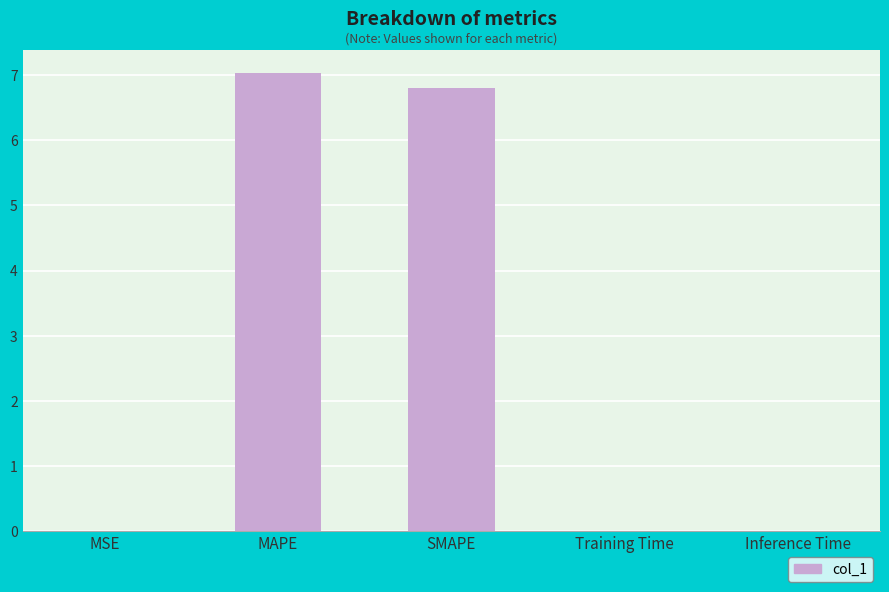

The chart shows a value of 0.0 at MSE. True or false?

True